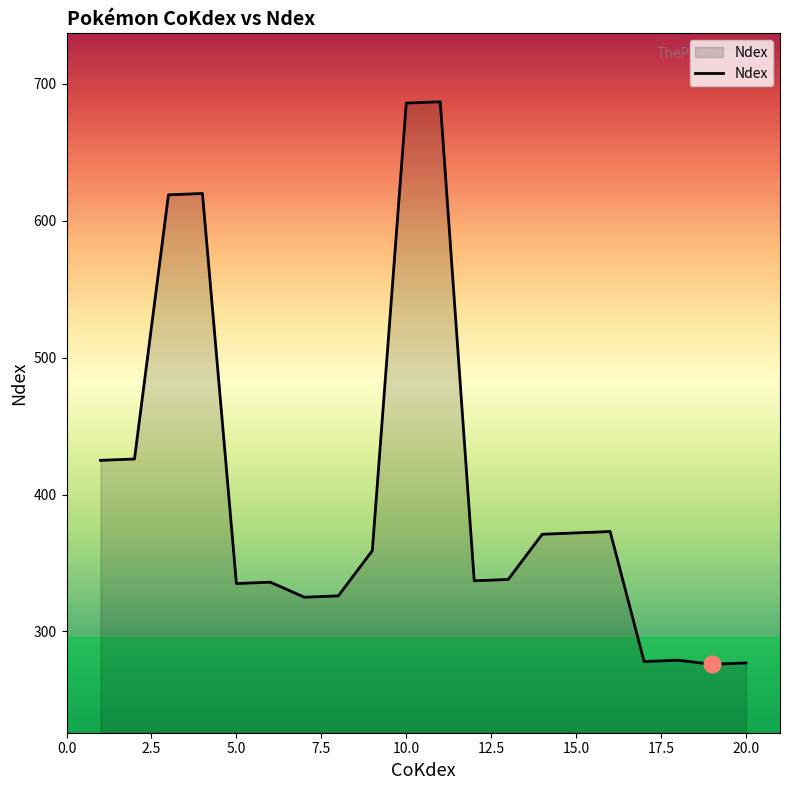

What is the minimum value shown in the chart?

276